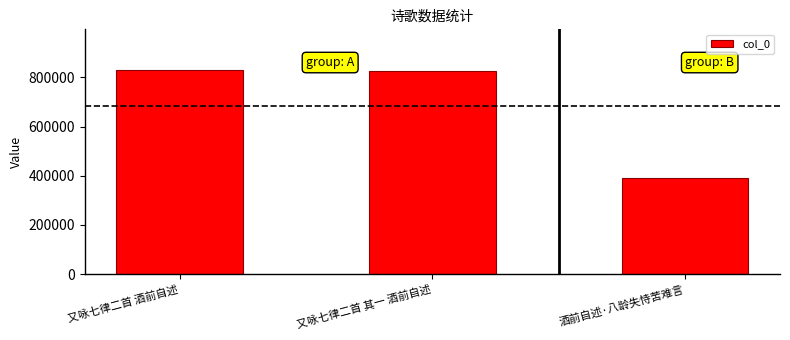

How many bars are there in total?

3